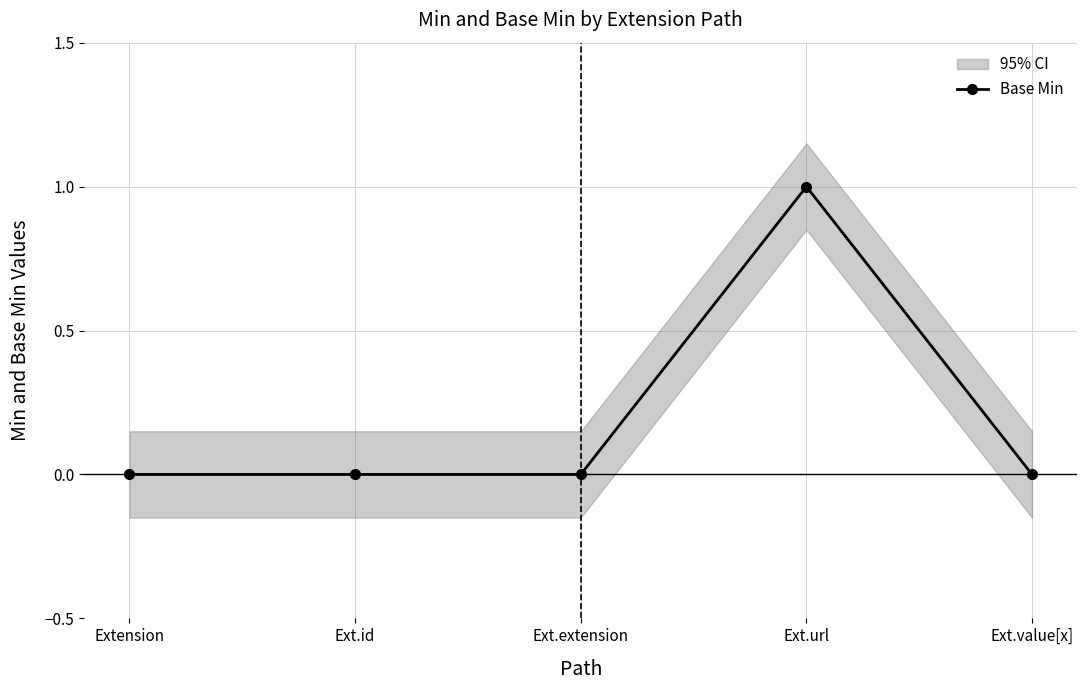

Reading left to right, extract all data points from this chart.

Extension=0	Ext.id=0	Ext.extension=0	Ext.url=1	Ext.value[x]=0